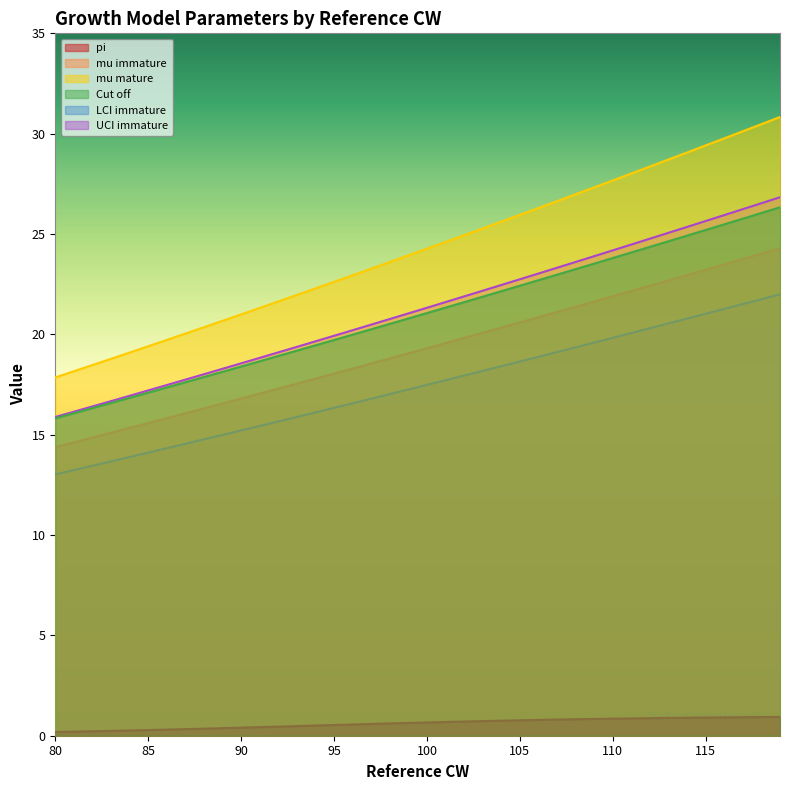

True or false: LCI immature has more than 2 points higher than both neighbors.

False